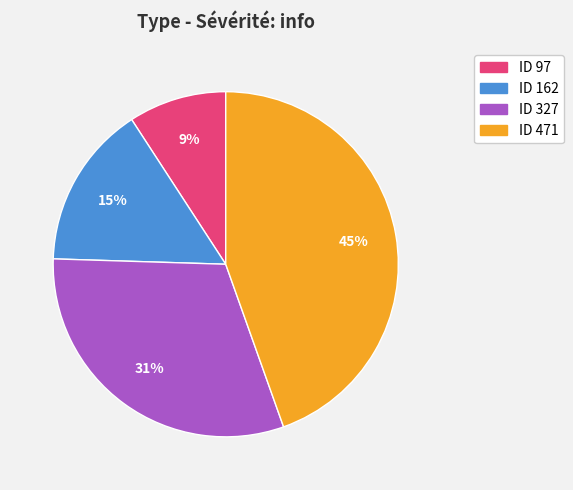

To the nearest percent, what is the average slice percentage?

25%